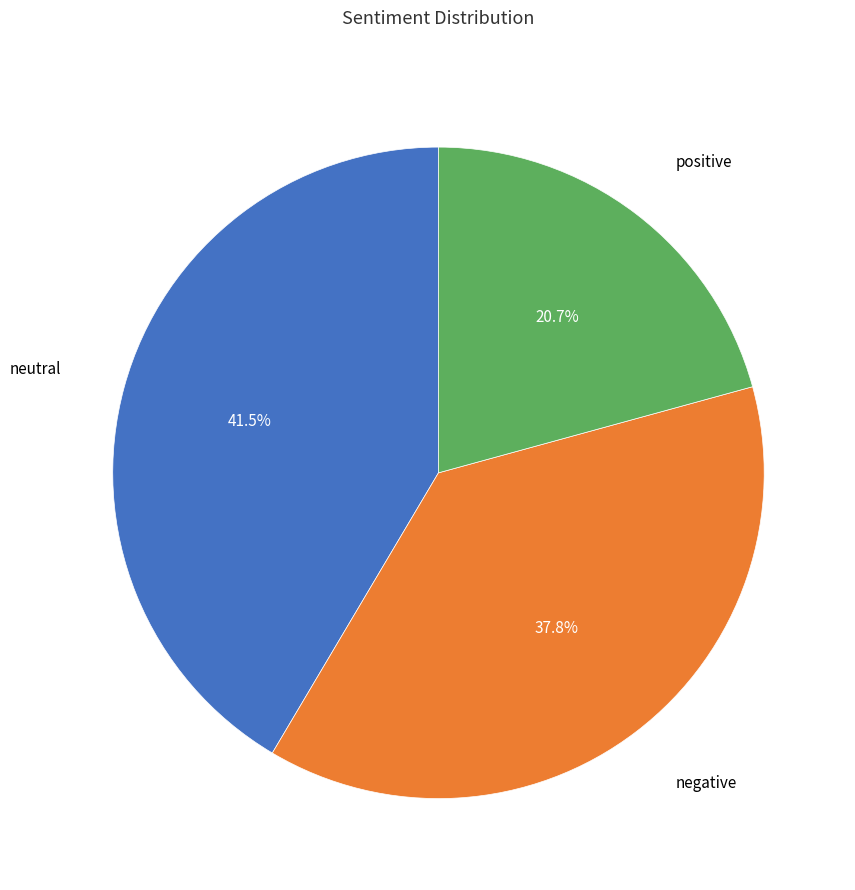

Does any single category account for the majority?

No